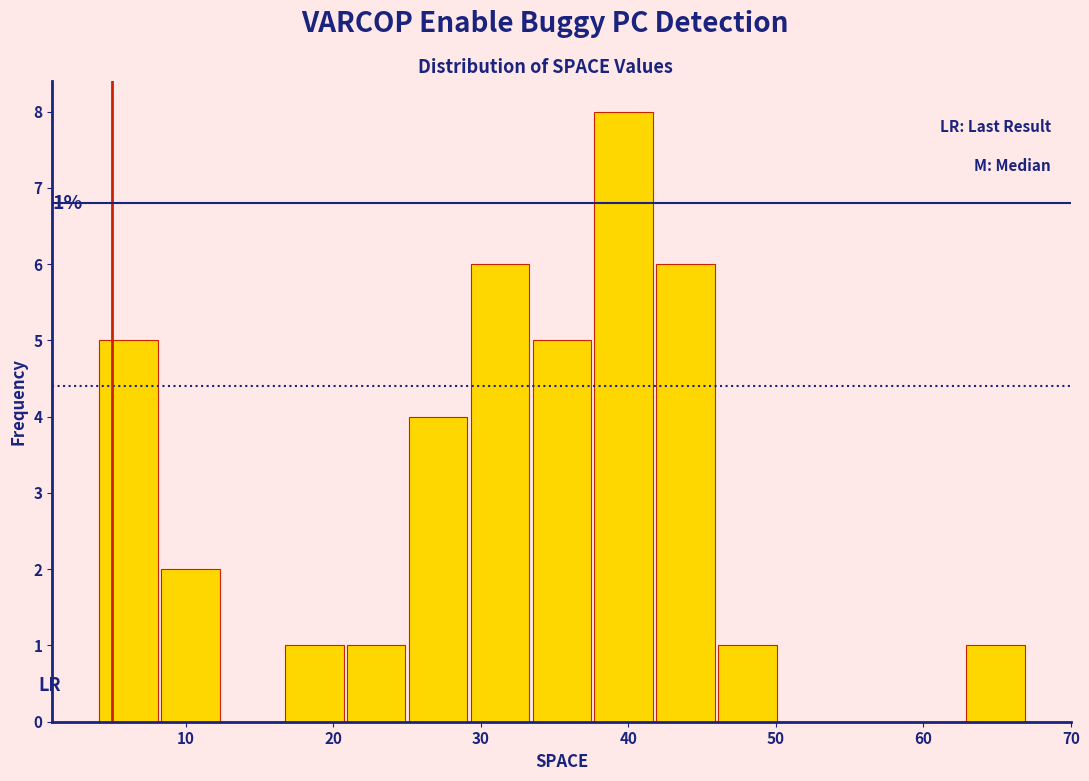

Over which range of the x-axis is the bar tallest?

37.6 to 41.8